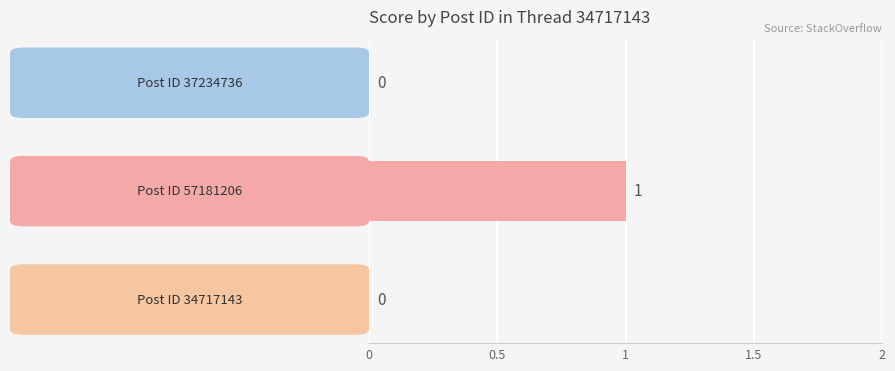

How many values are between 0 and 1?

3